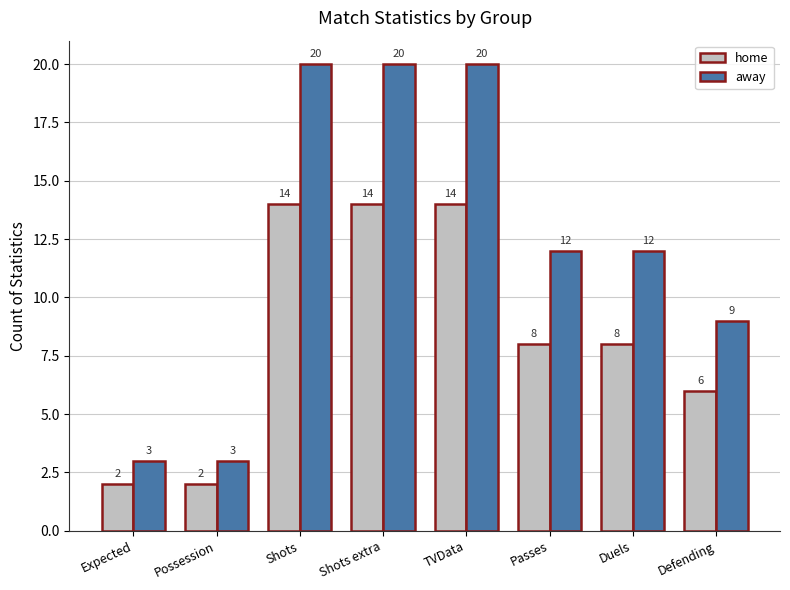

What is the difference between the highest and lowest values at Duels?

4